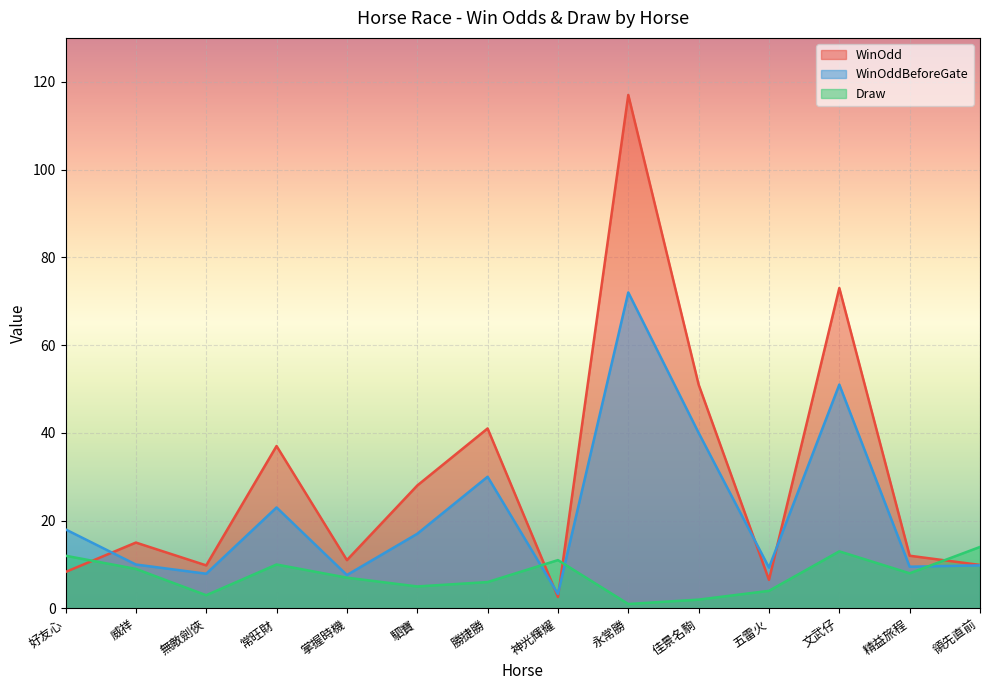

Where is the first local minimum for Draw?

無敵劍俠